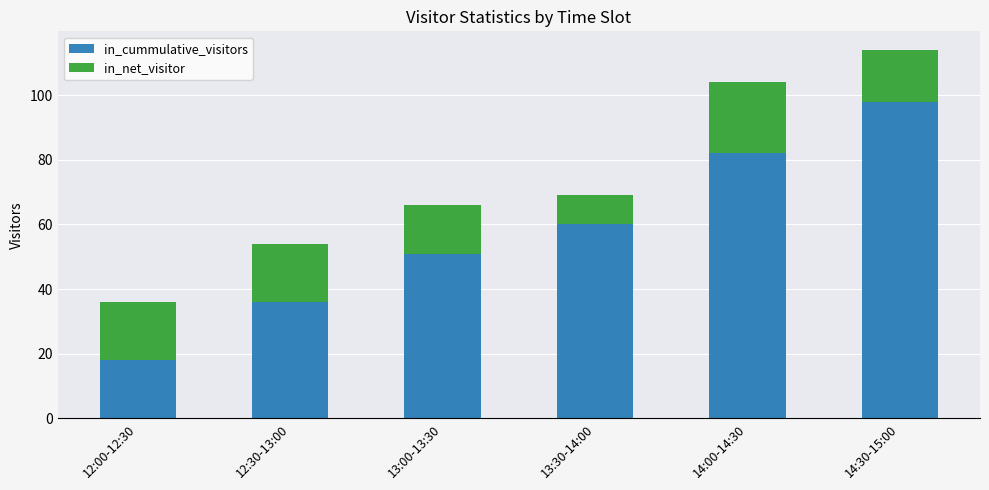

List the labels in order of in_cummulative_visitors value, largest first.

14:30-15:00, 14:00-14:30, 13:30-14:00, 13:00-13:30, 12:30-13:00, 12:00-12:30